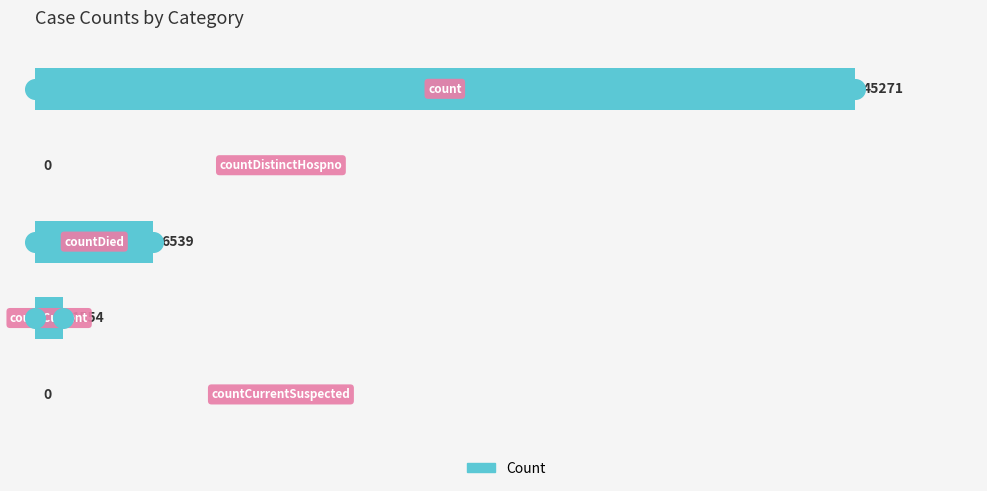

What is the change in value from 0 to 30000?

-43717